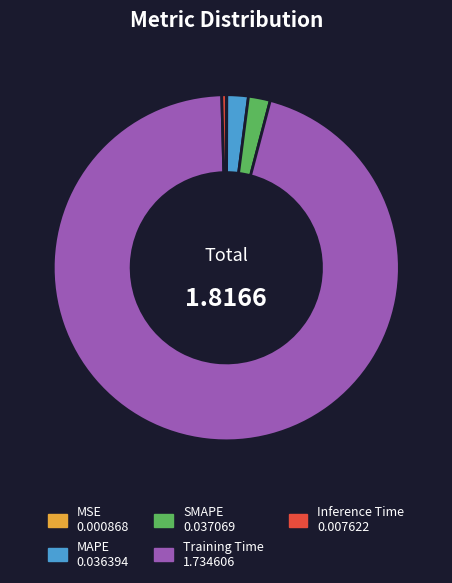

True or false: SMAPE accounts for 2% of the total.

True